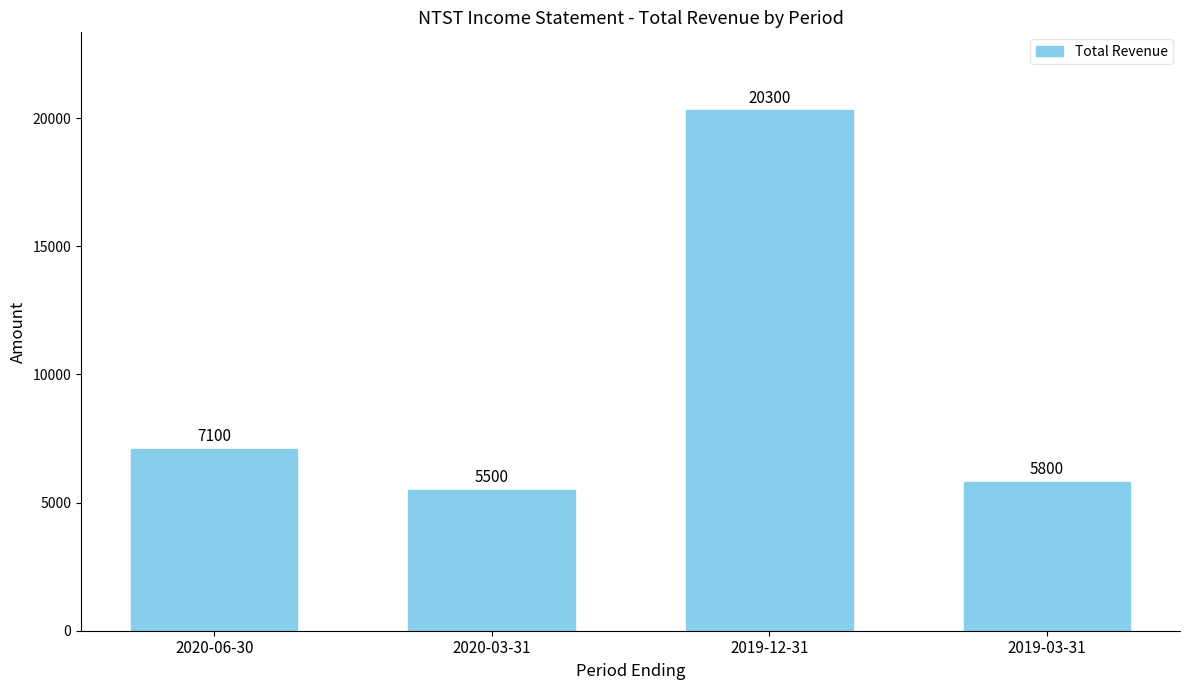

The chart shows a value of 10689 at 2020-06-30. True or false?

False